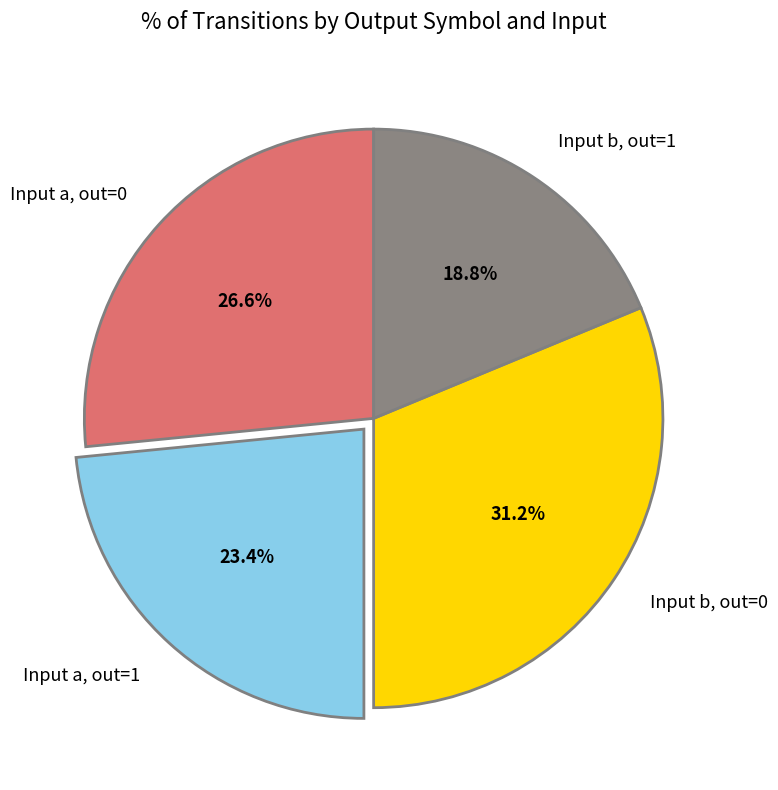

How many slices are in this pie chart?

4